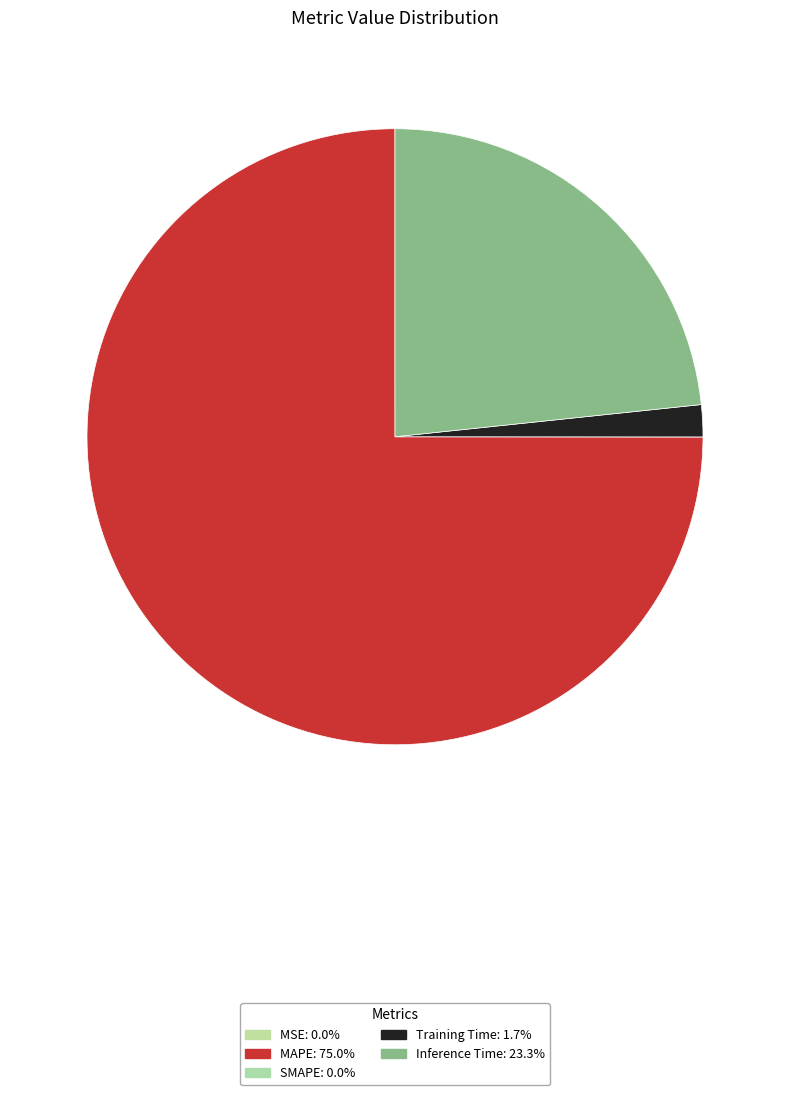

How much of the chart is everything except MAPE?

25.0%